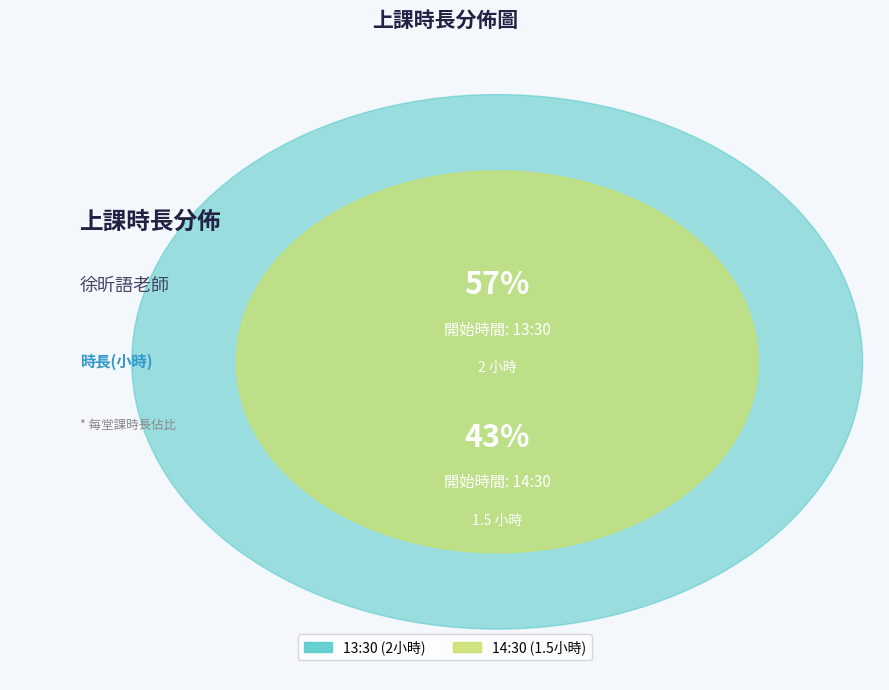

Which slice represents more than half of the pie?

13:30